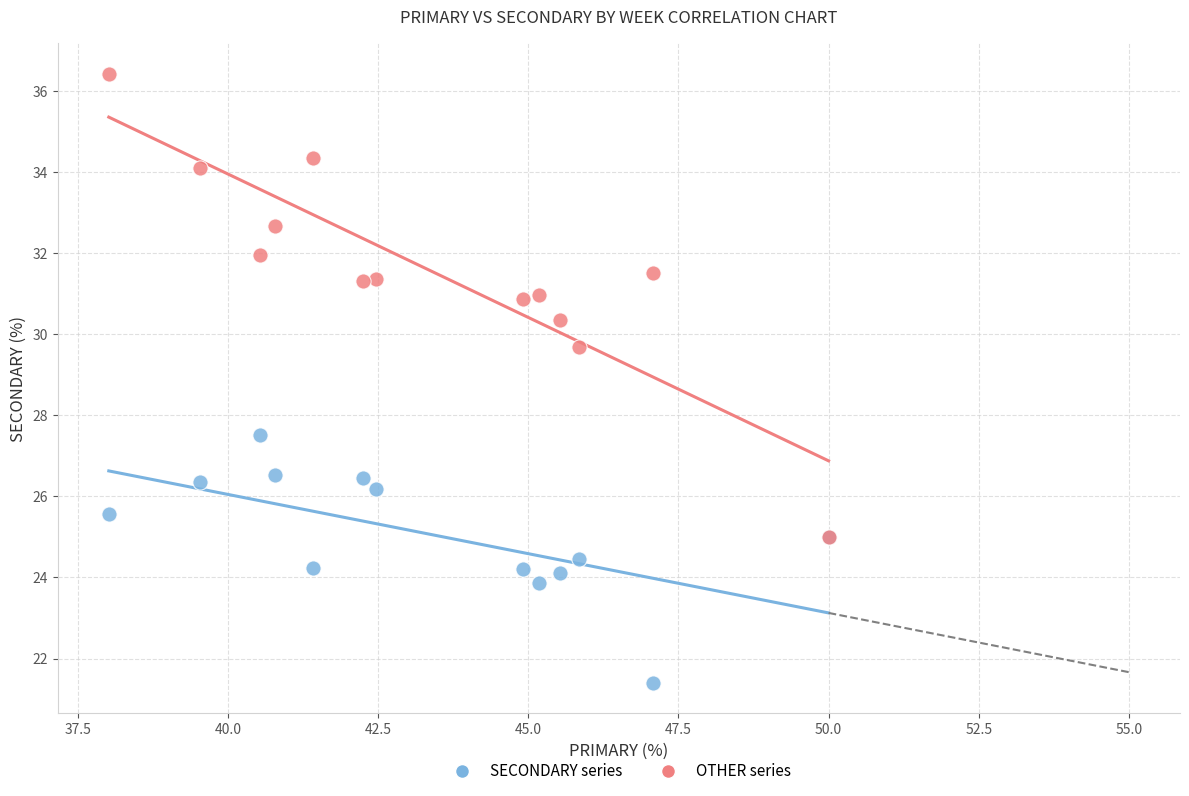

Across all series, what Y value is closest to 28?

27.5